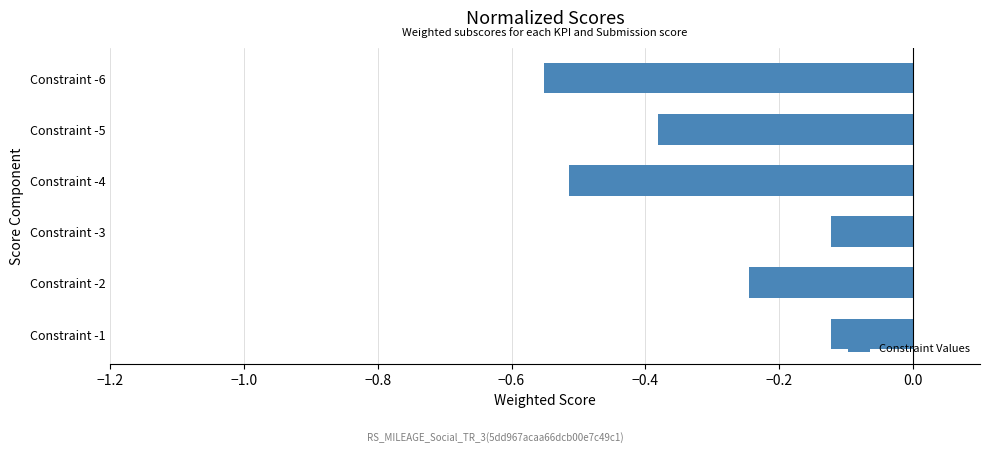

Between Constraint -1 and Constraint -4, which is larger?

Constraint -1